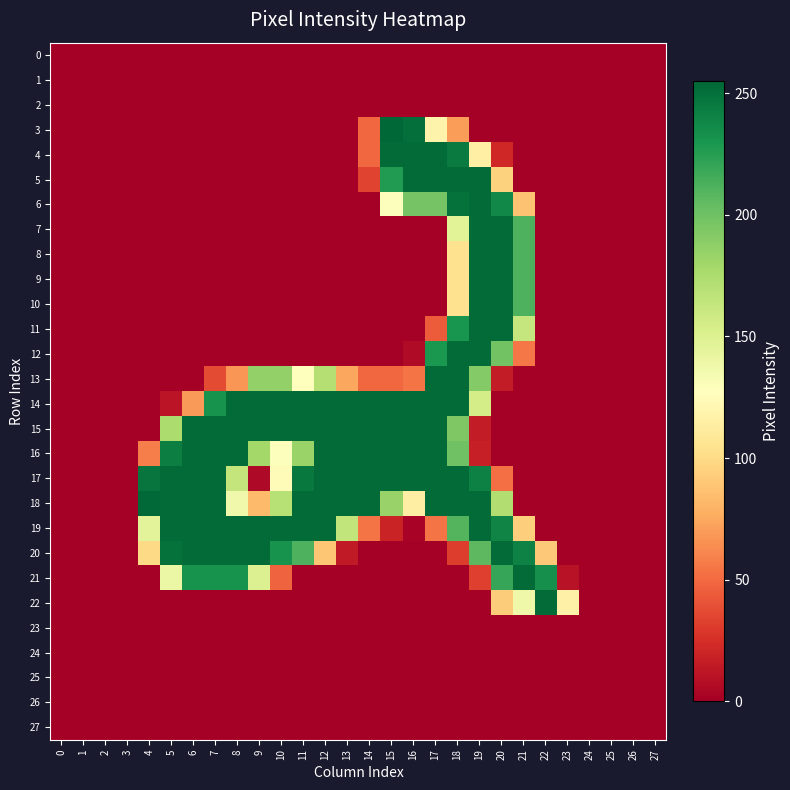

Rank the series at 21 from lowest to highest value.

0, 1, 2, 3, 4, 5, 13, 14, 15, 16, 17, 18, 23, 24, 25, 26, 27, 12, 6, 19, 22, 11, 7, 8, 9, 10, 20, 21